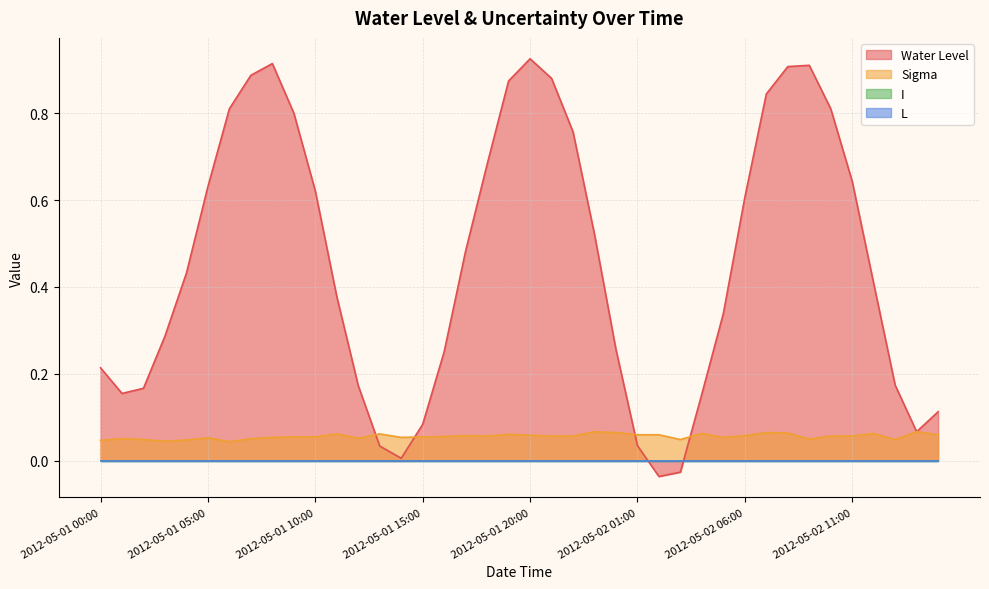

What is the label of the 28th point from the left?

2012-05-02 03:00